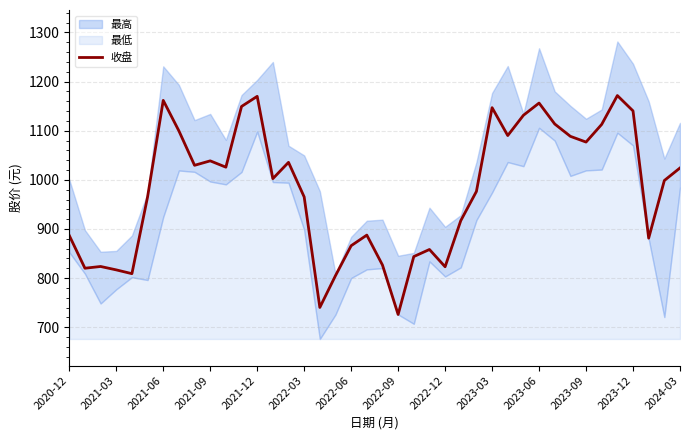

What is the highest value of the 收盘 series?

1171.5